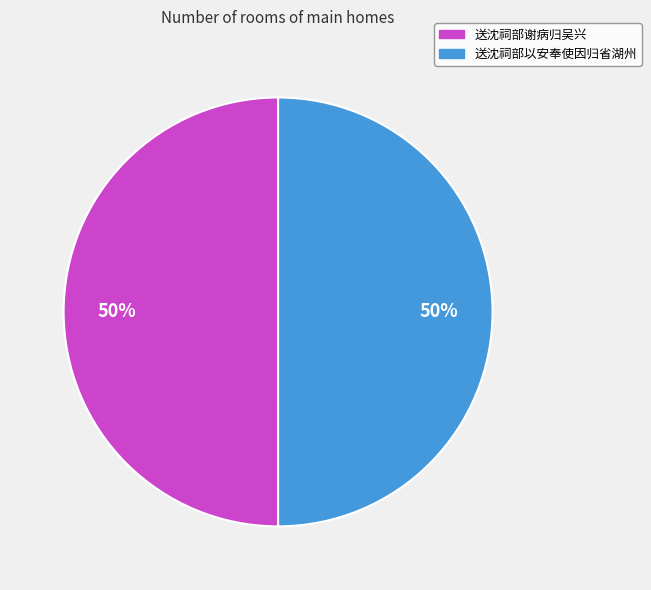

Approximately how many times larger is the value at 送沈祠部以安奉使因归省湖州 compared to 送沈祠部谢病归吴兴?

1.0